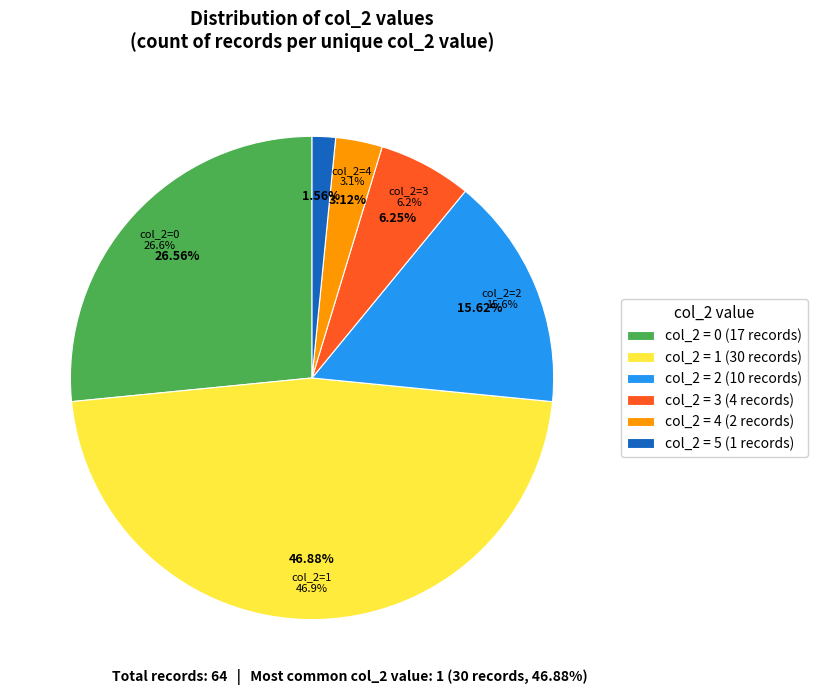

Combined, what portion of the pie is 4 and 24?

18.8%